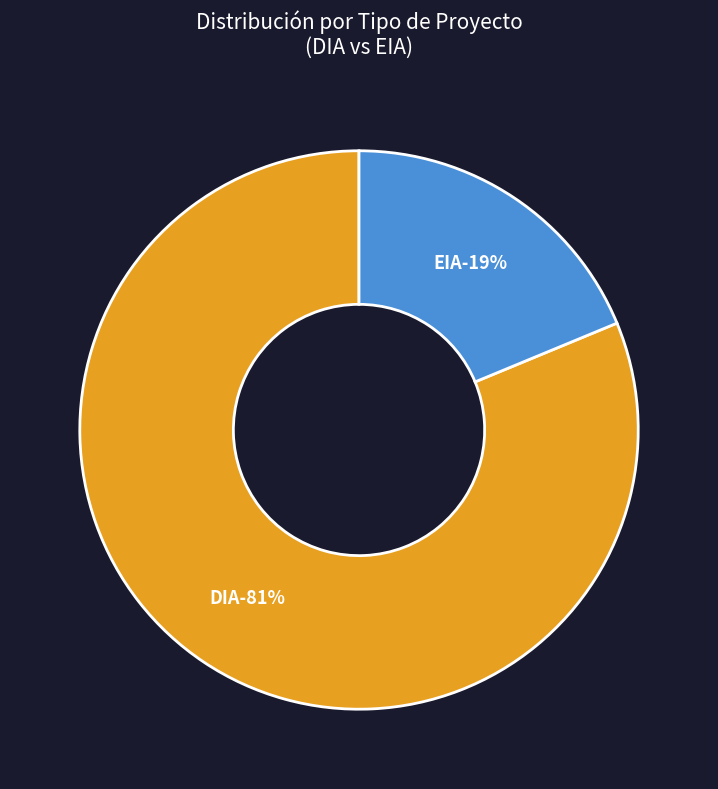

Which slice is the largest?

DIA